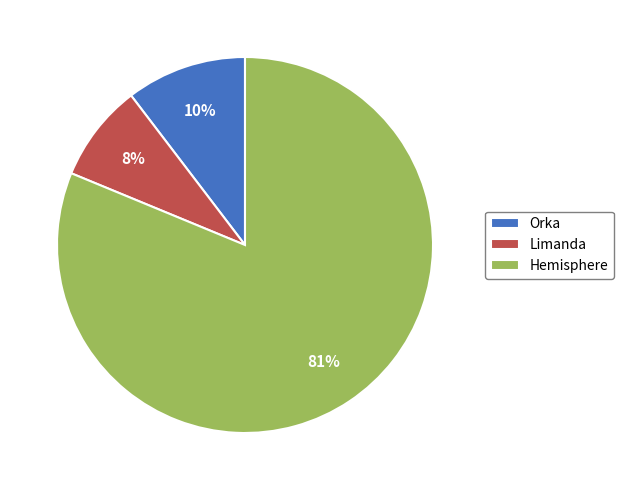

Does Hemisphere represent more than half of the total?

Yes